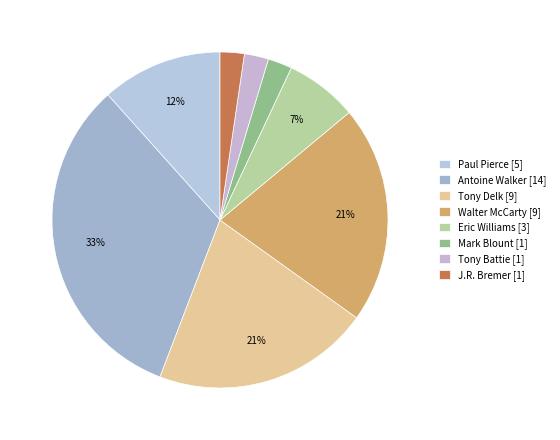

Between Eric Williams and Tony Battie, which is larger?

Eric Williams